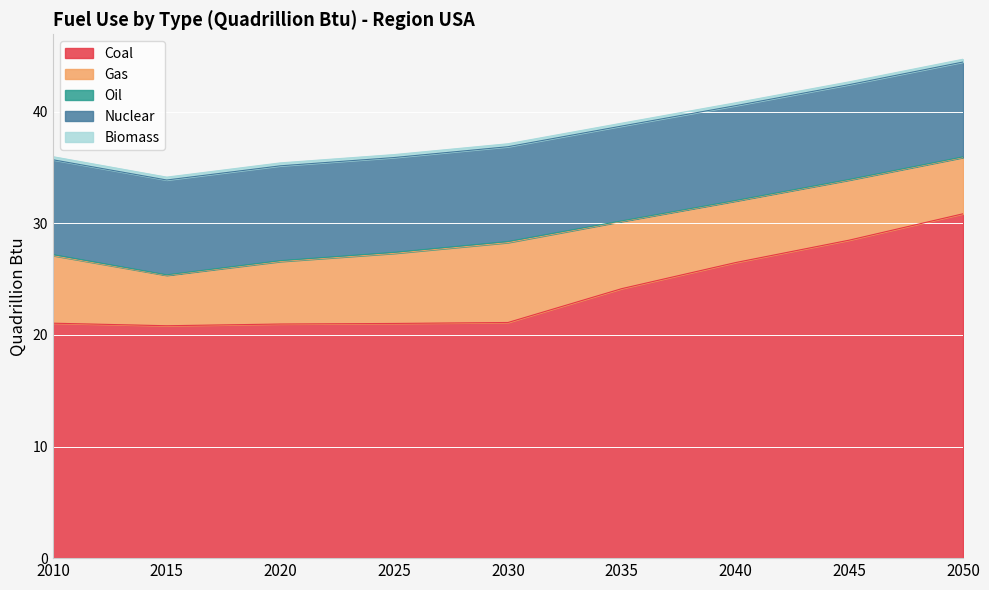

At how many categories does at least one series exceed 28?

2